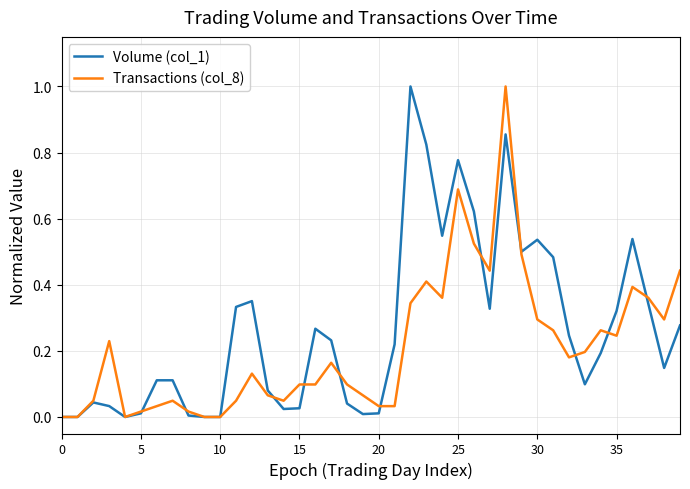

List the series in order of their overall mean, lowest first.

Transactions (col_8), Volume (col_1)